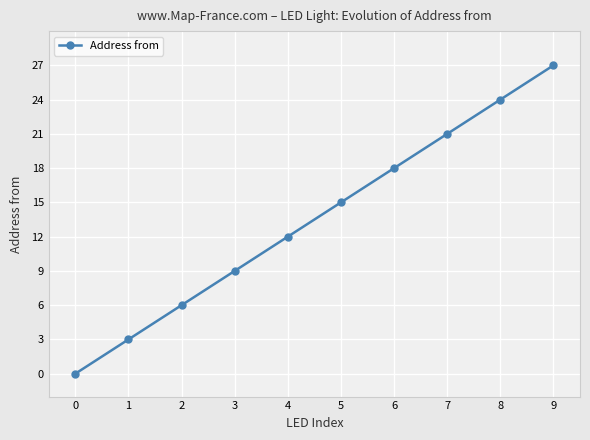

Which has a higher value, 0 or 6?

6